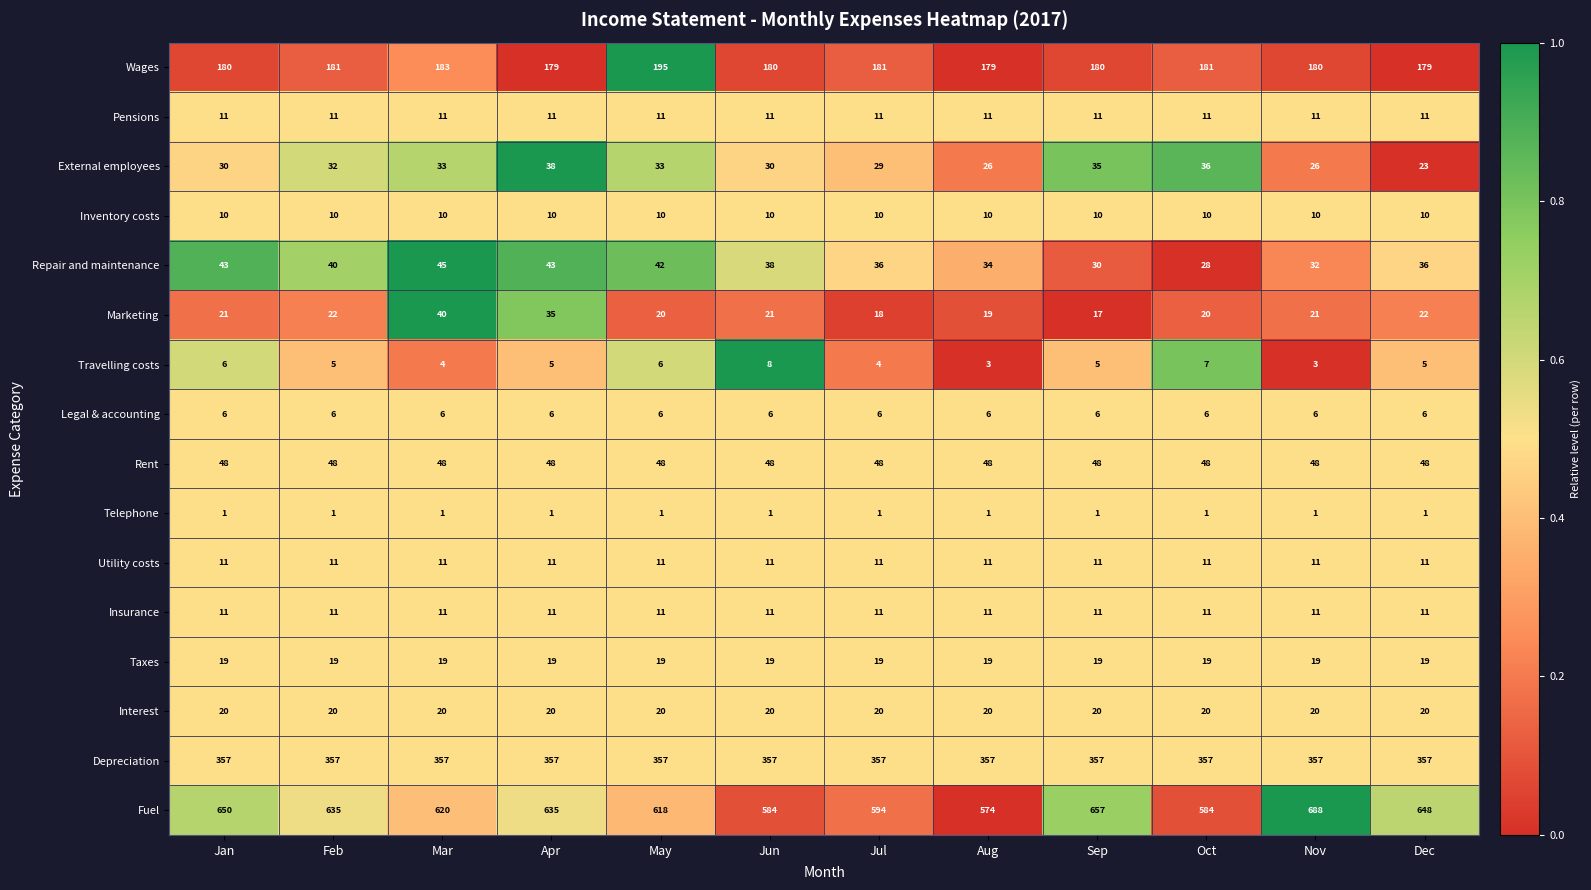

What is the greatest value displayed?

688